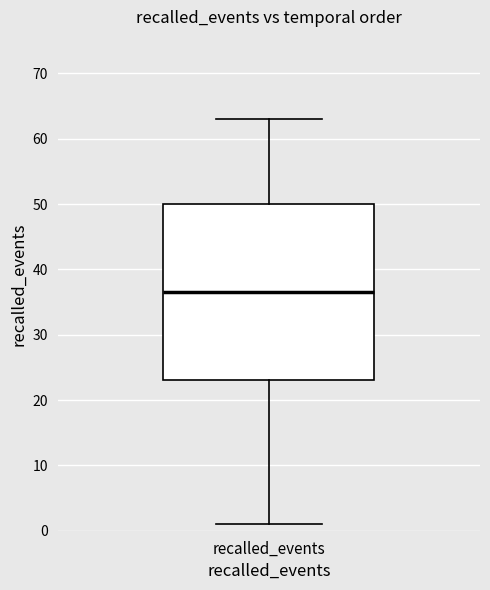

Read this box plot against the y-axis: the position of the median line, the range covered by the box, and the ends of both whiskers. The values are not printed on the chart, so give them approximately, as read against the axis.

median 37, box 23 to 50, whiskers 1 to 63